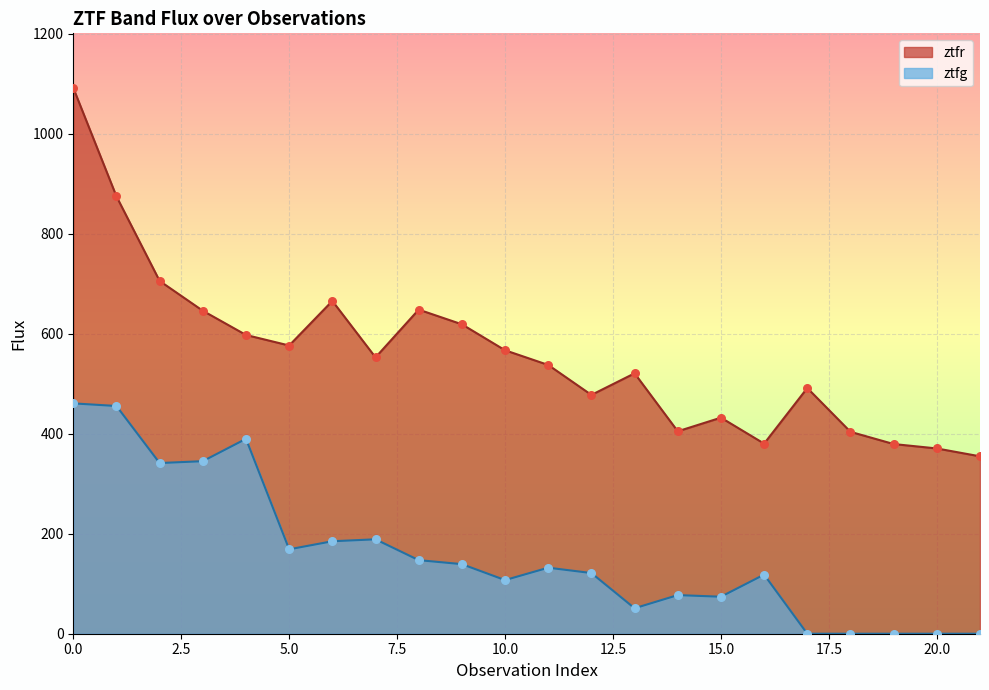

Which series has the widest spread of Y values?

ztfr_flux